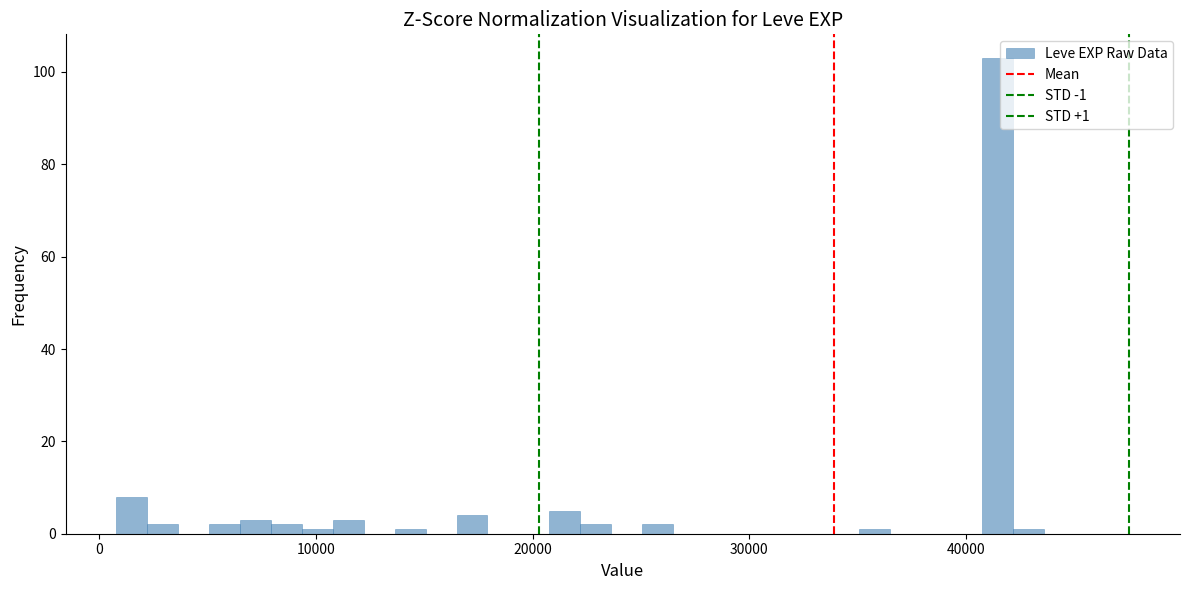

Read against the x-axis, roughly where is the centre of the tallest bar?

41000